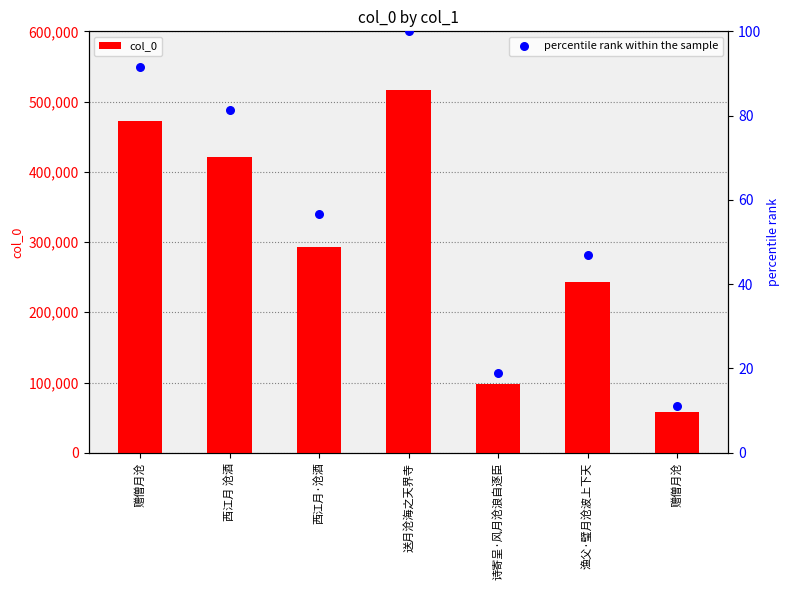

At how many categories does at least one series exceed 392358?

3